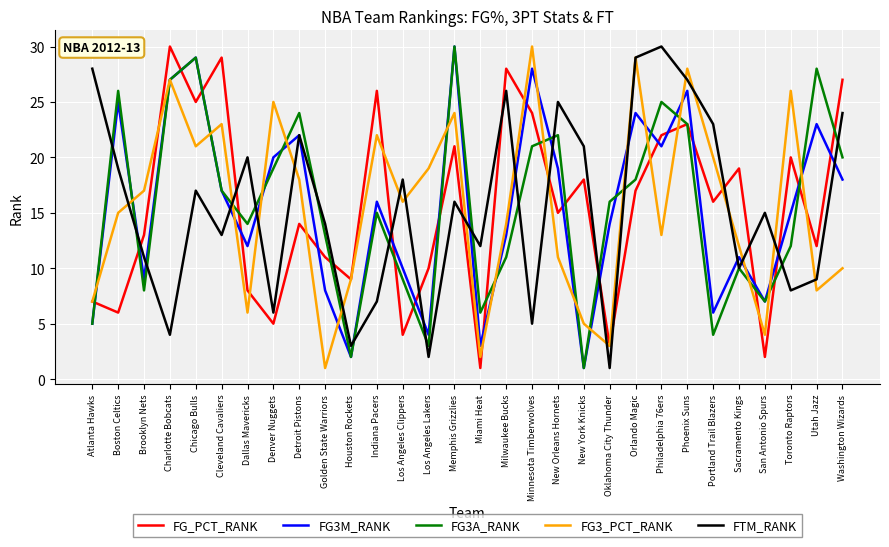

Where is the first local minimum for FG3M_RANK?

Brooklyn Nets